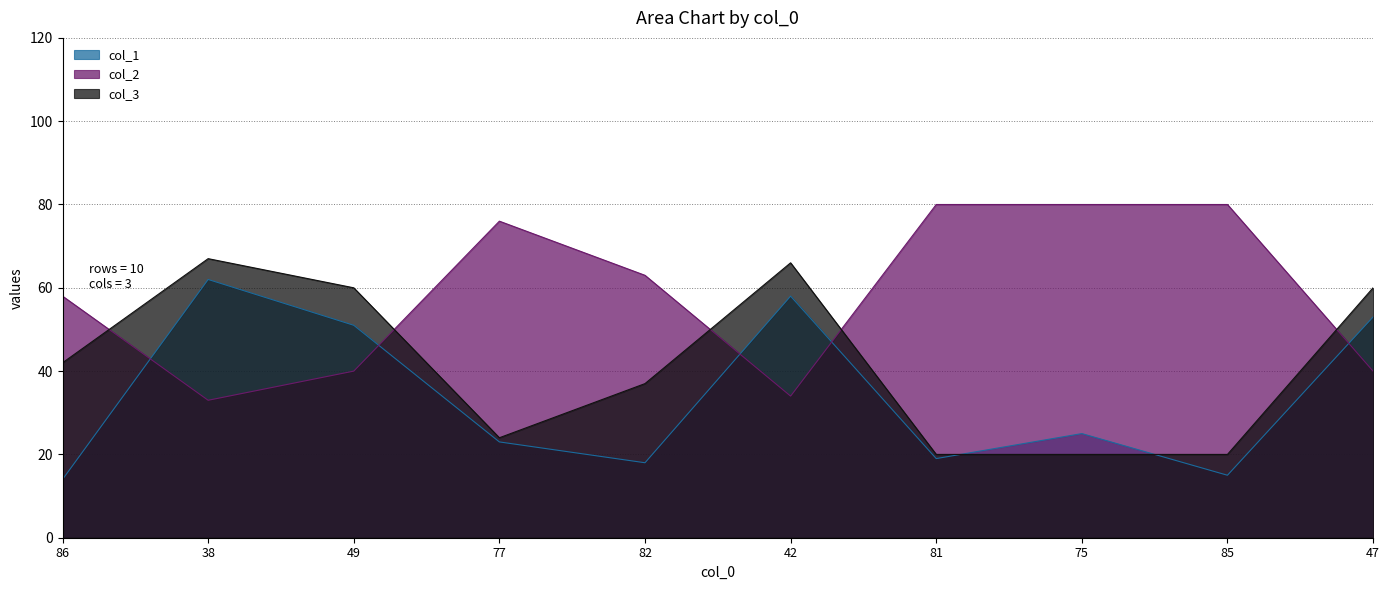

Which series has the largest total across all categories?

col_2